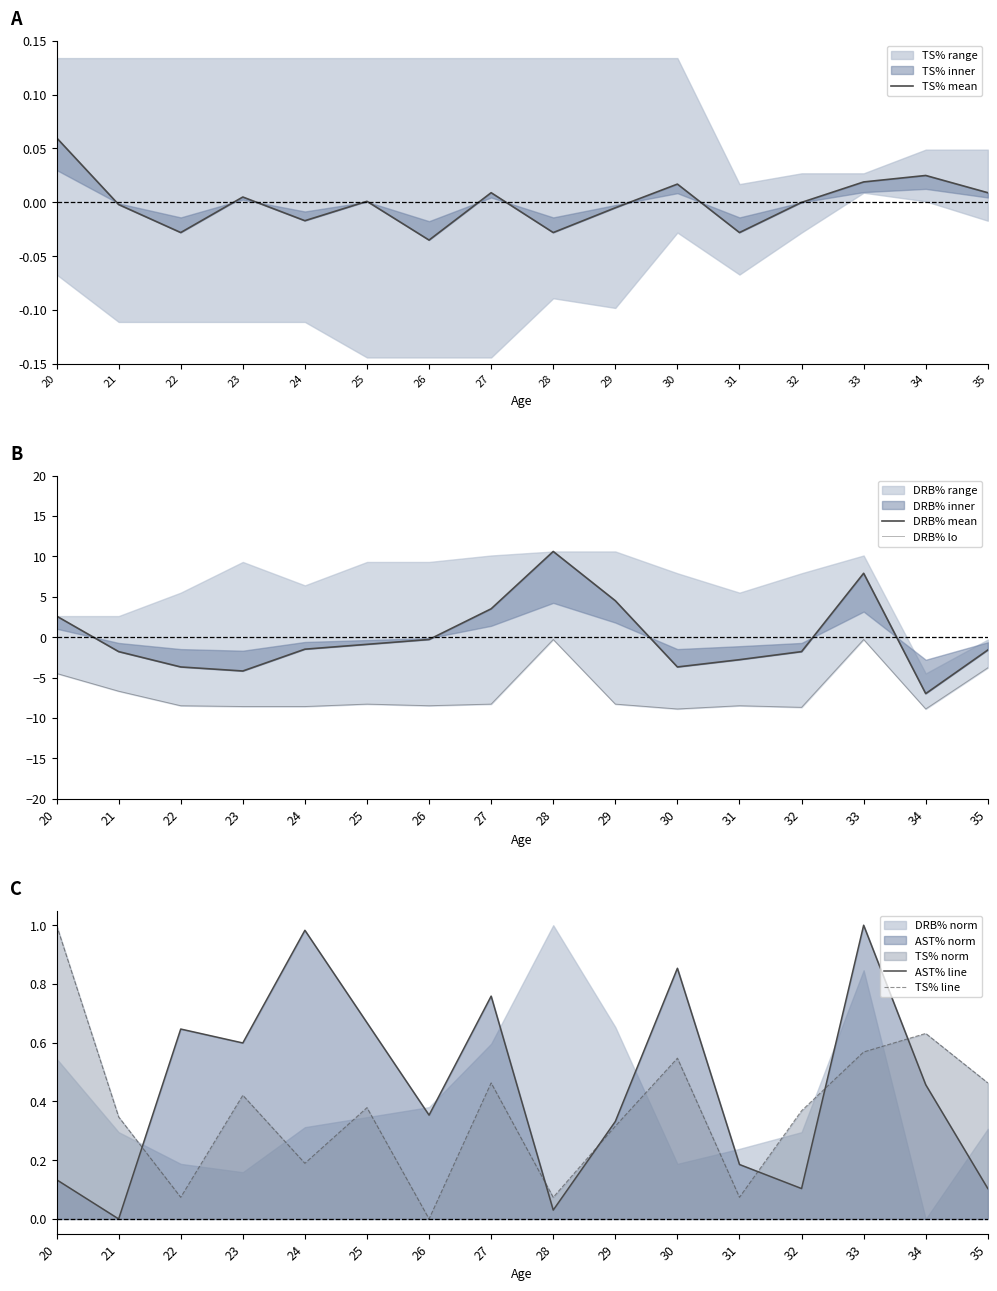

Which series changed the most between 24 and 28?

DRB% mean